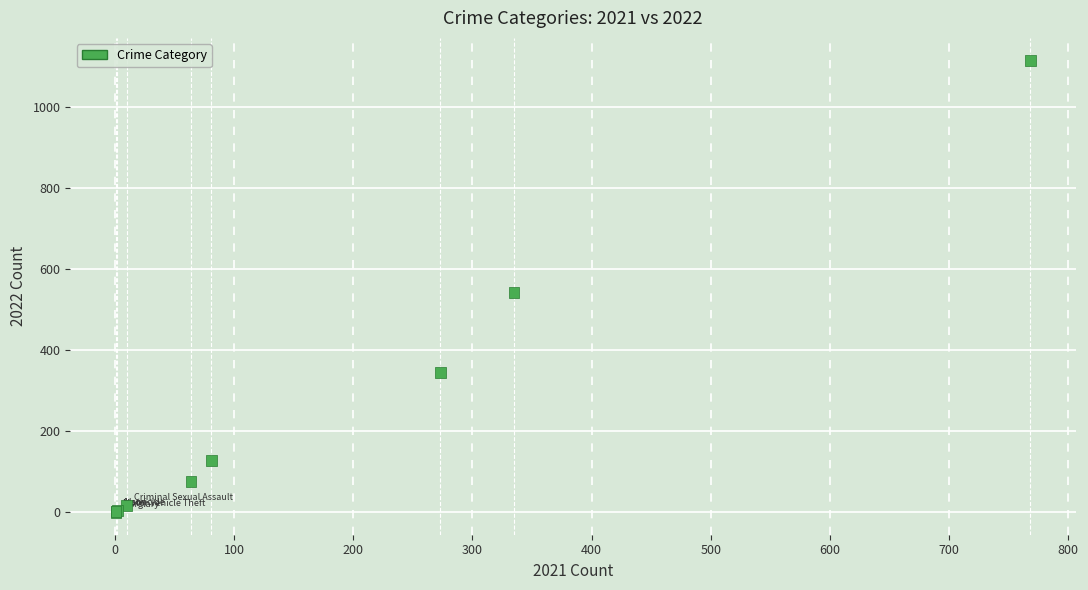

What Y value in the scatter plot is closest to 557?

541